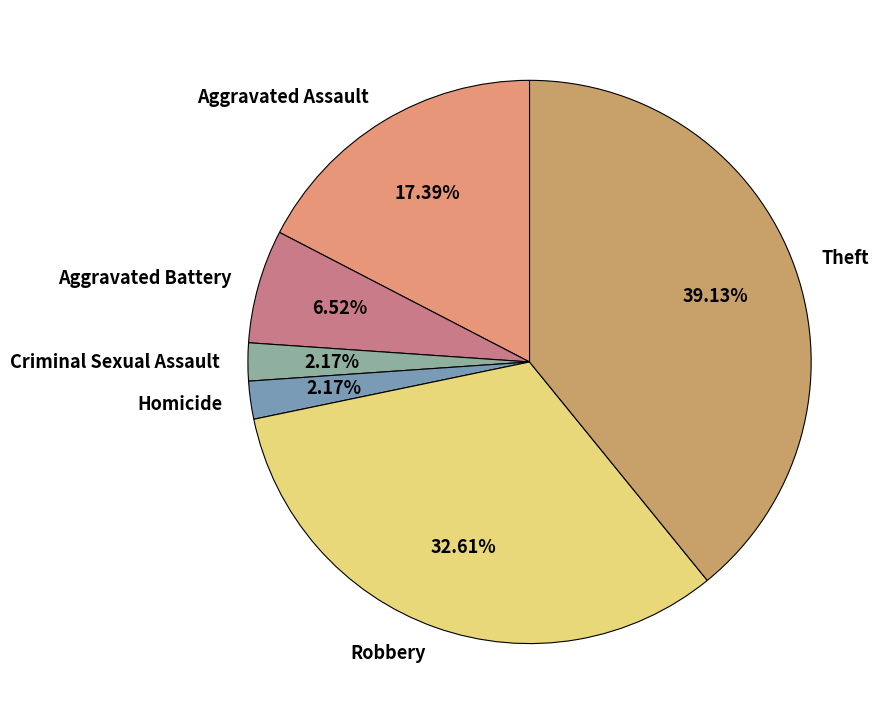

How much of the chart is everything except Aggravated Assault?

82.6%